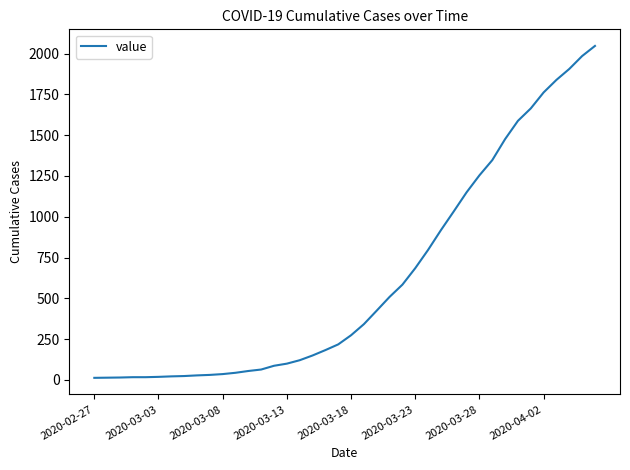

What is the maximum value shown in the chart?

2047